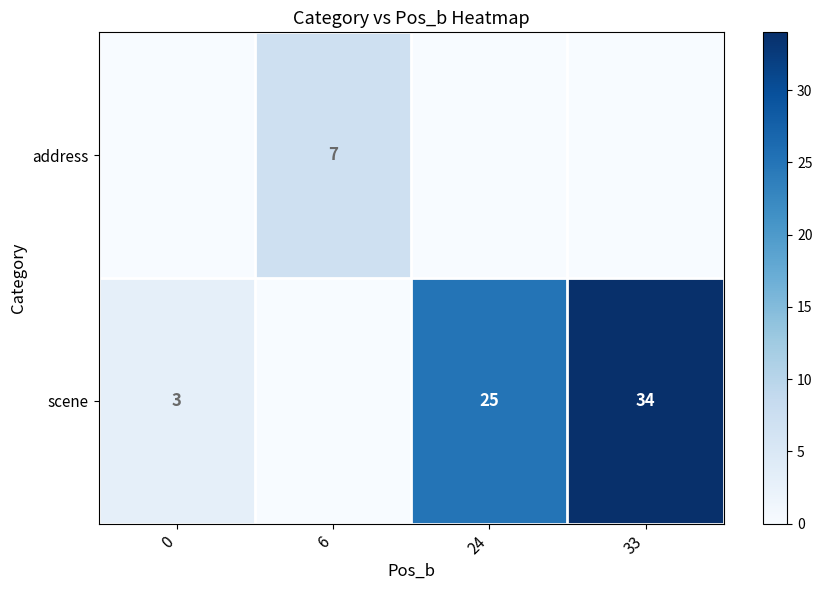

What is the difference between the scene values at 0 and 33?

31